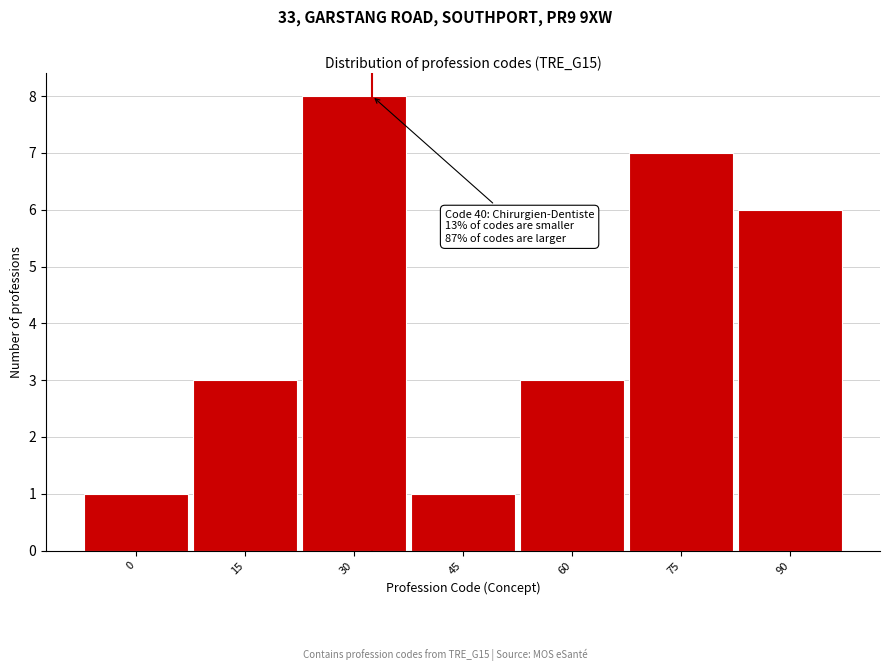

Reading left to right, list all the values displayed in this chart.

1	3	8	1	3	7	6